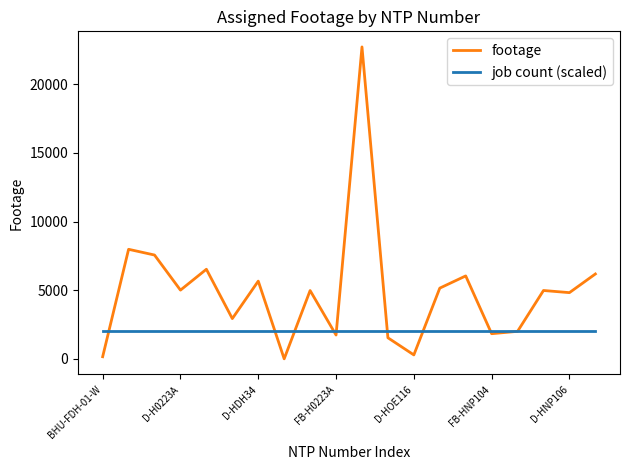

How many lines are shown in the chart?

2